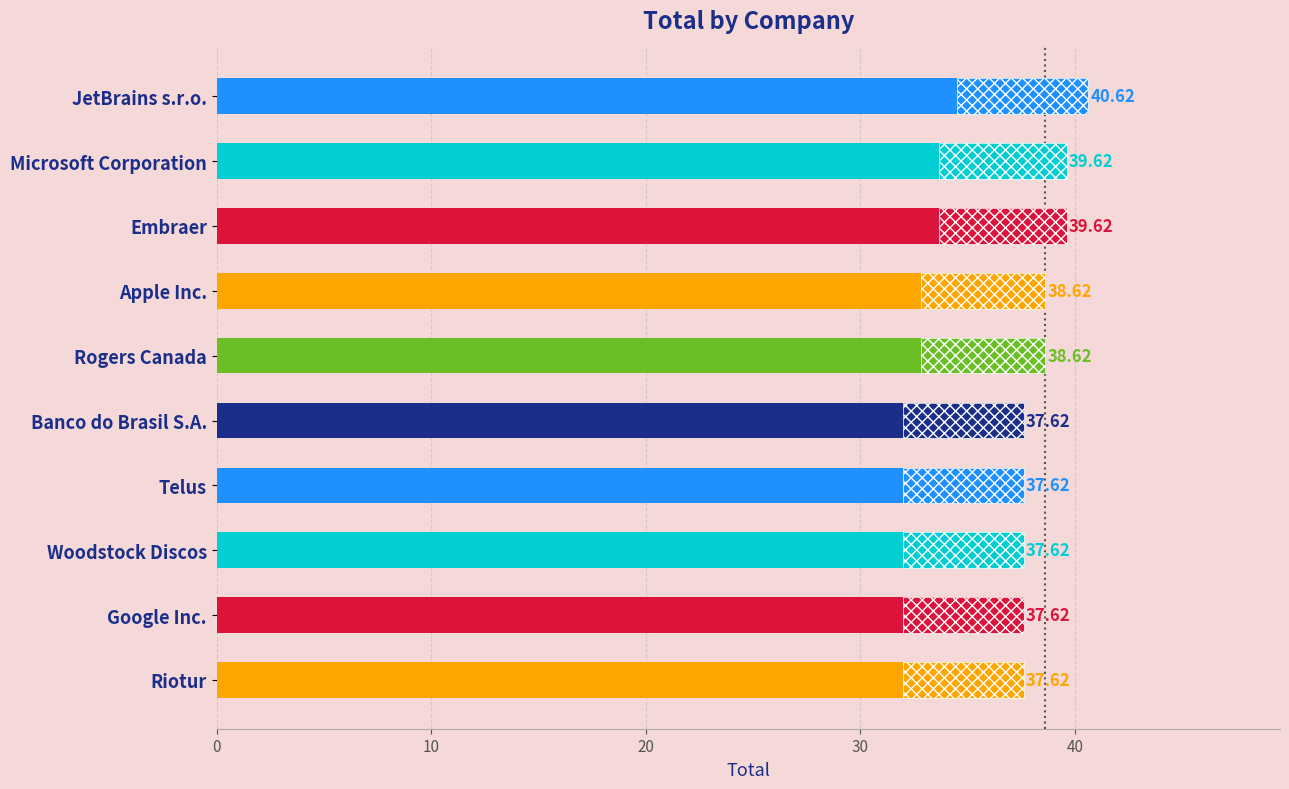

What is the value of the 5th bar from the left?

38.6